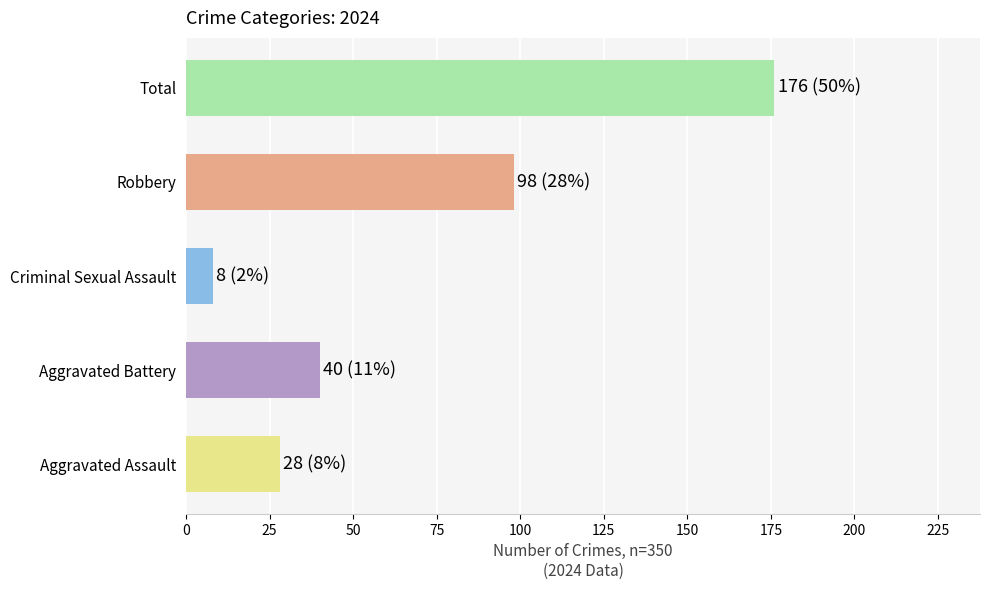

Reading bottom to top, list all the values displayed in this chart.

Aggravated Assault=28	Aggravated Battery=40	Criminal Sexual Assault=8	Robbery=98	Total=176